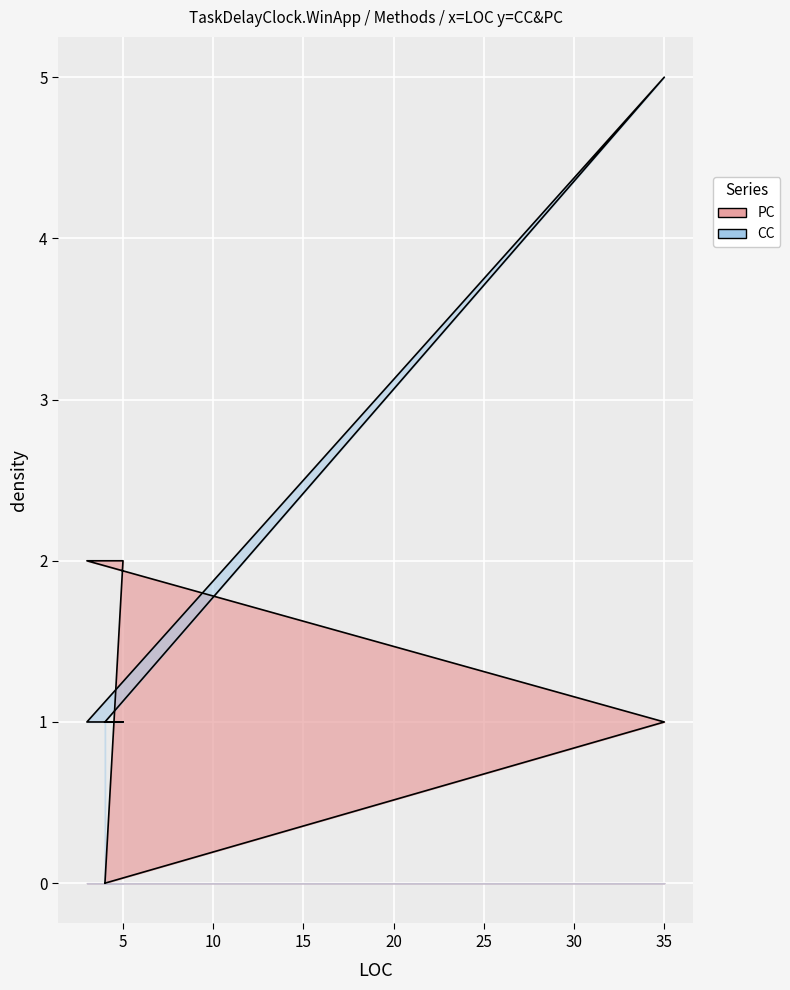

What is the total value across all series at 3?

3